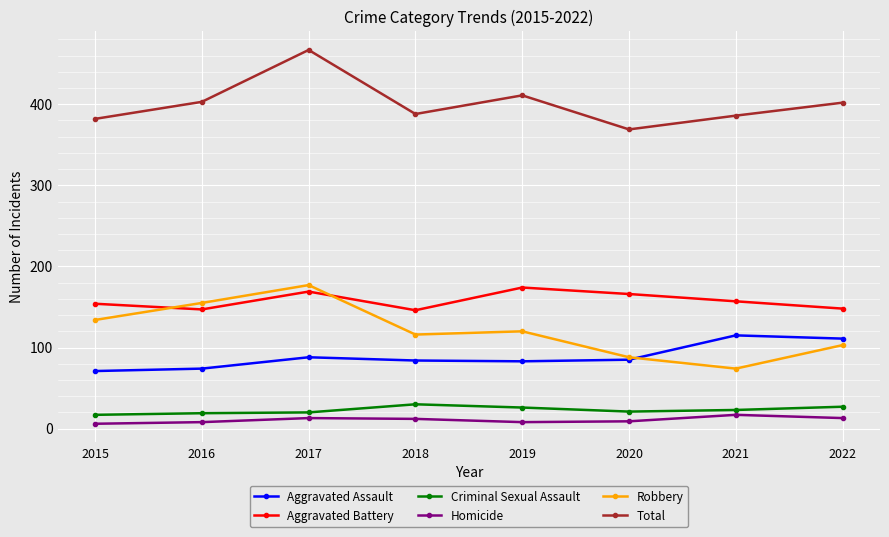

The value of Aggravated Battery at 2020 is 166. True or false?

True